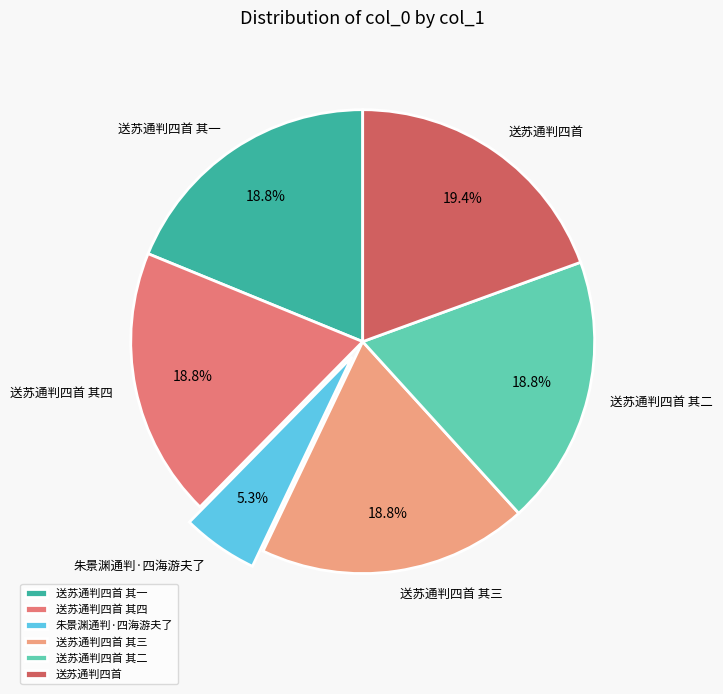

To the nearest percent, what is the average slice percentage?

17%